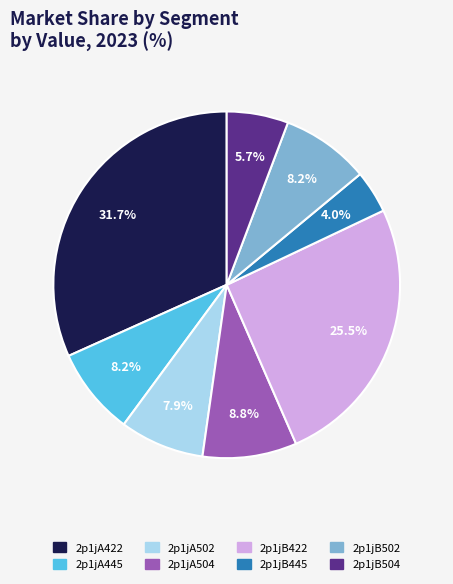

What is the largest slice in the pie chart?

2p1jA422